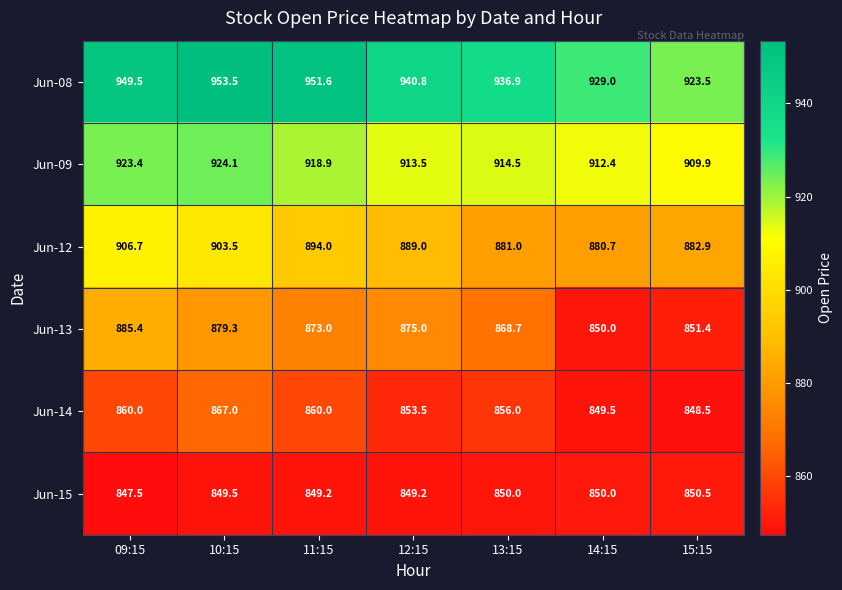

What is the sum of all Jun-13 values?

6082.8